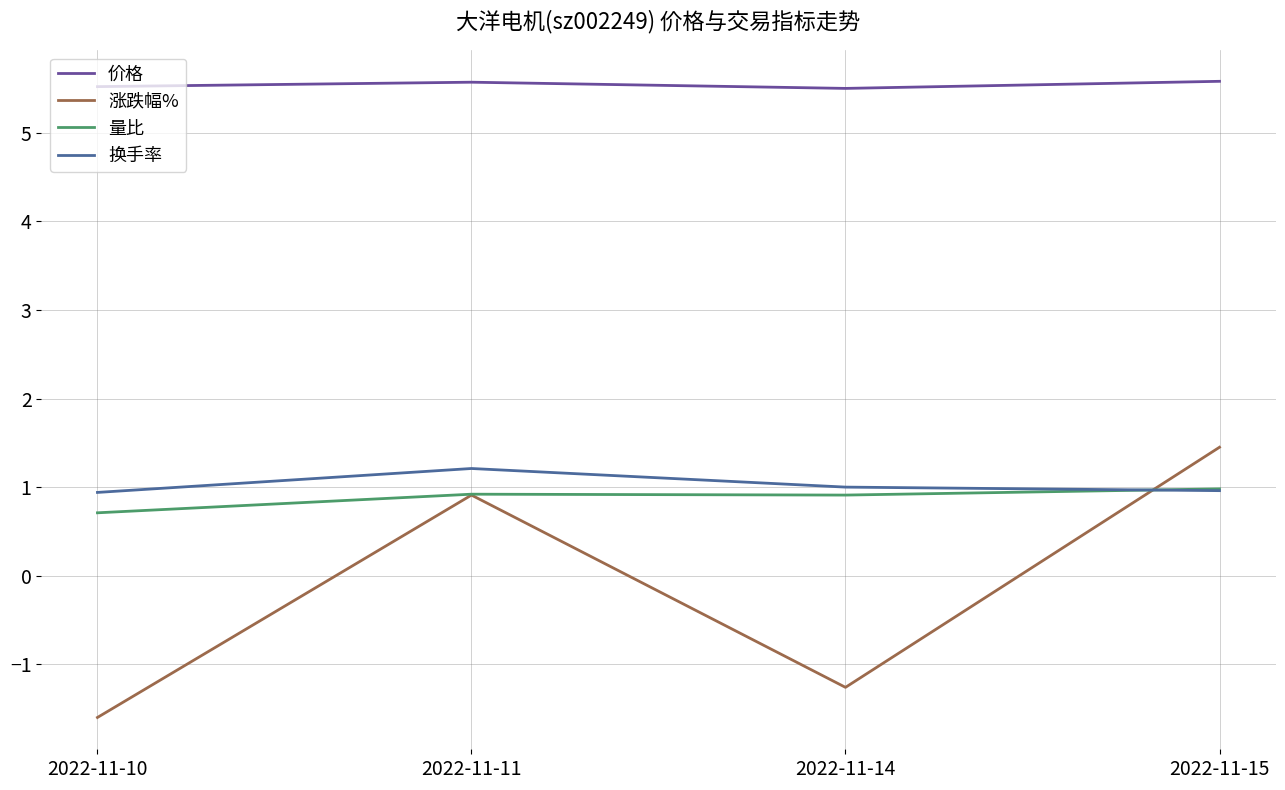

The 价格 series shows 3.1 at 2022-11-11. True or false?

False